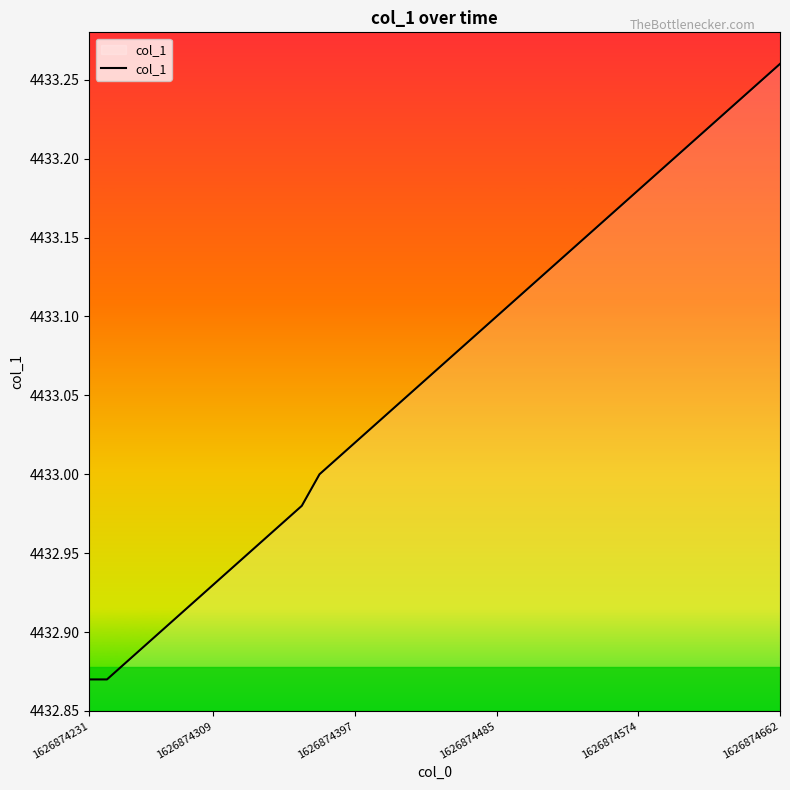

Reading left to right, list all the values displayed in this chart.

4432.9	4432.9	4432.9	4432.9	4432.9	4432.9	4432.9	4432.9	4432.9	4432.9	4433.0	4433.0	4433.0	4433.0	4433.0	4433.0	4433.0	4433.0	4433.1	4433.1	4433.1	4433.1	4433.1	4433.1	4433.1	4433.1	4433.1	4433.1	4433.1	4433.2	4433.2	4433.2	4433.2	4433.2	4433.2	4433.2	4433.2	4433.2	4433.2	4433.3